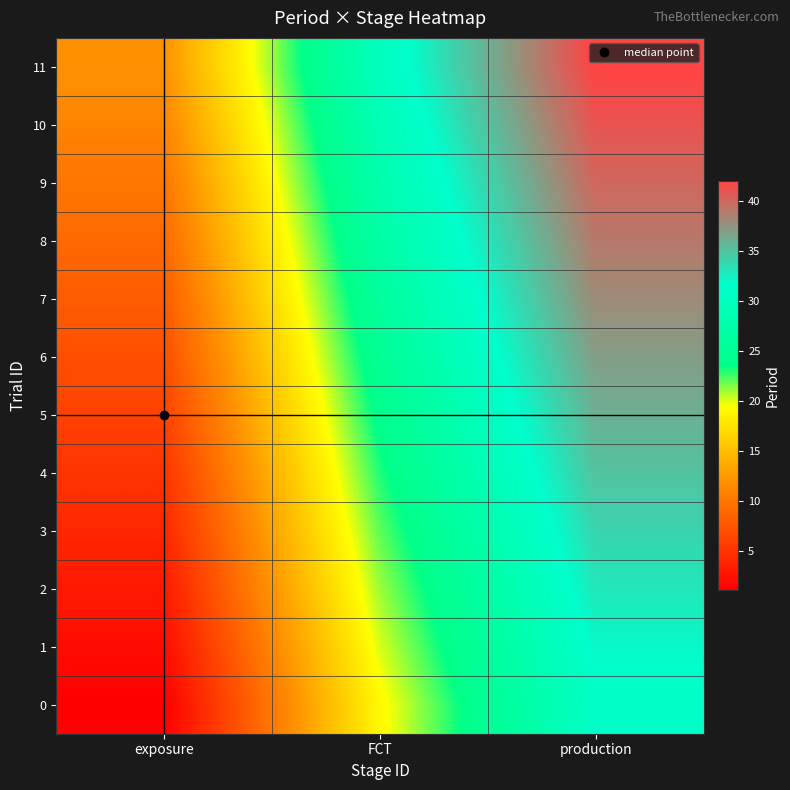

Reading right to left, extract all data points from this chart.

0: production=31	FCT=19	exposure=1
1: production=32	FCT=20	exposure=2
2: production=33	FCT=21	exposure=3
3: production=34	FCT=22	exposure=4
4: production=35	FCT=23	exposure=5
5: production=36	FCT=24	exposure=6
6: production=37	FCT=25	exposure=7
7: production=38	FCT=26	exposure=8
8: production=39	FCT=27	exposure=9
9: production=40	FCT=28	exposure=10
10: production=41	FCT=29	exposure=11
11: production=42	FCT=30	exposure=12